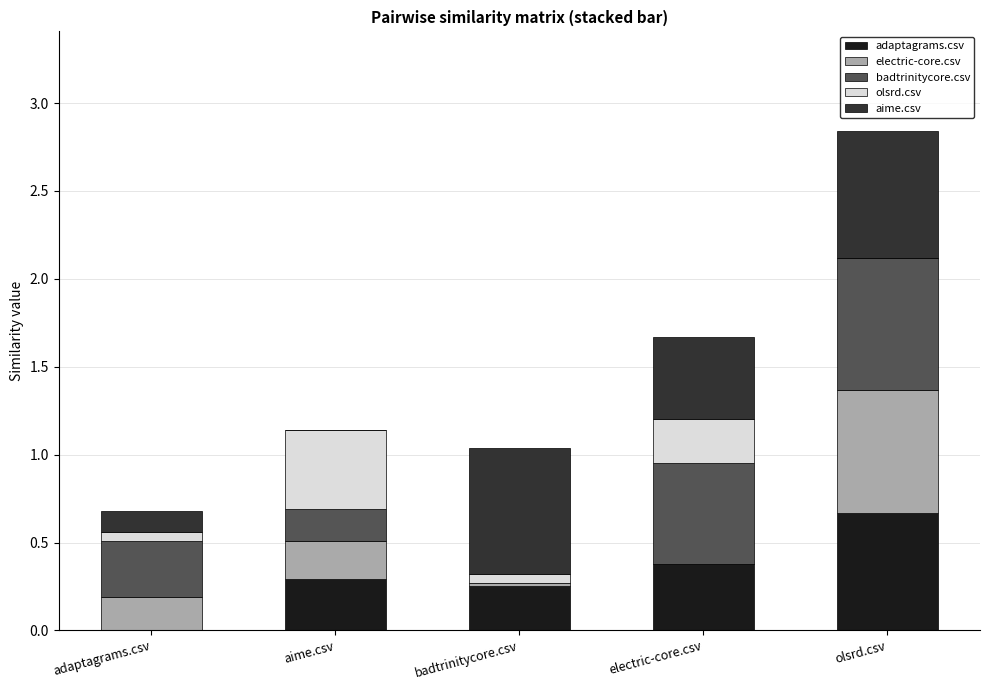

Are the bars horizontal?

No